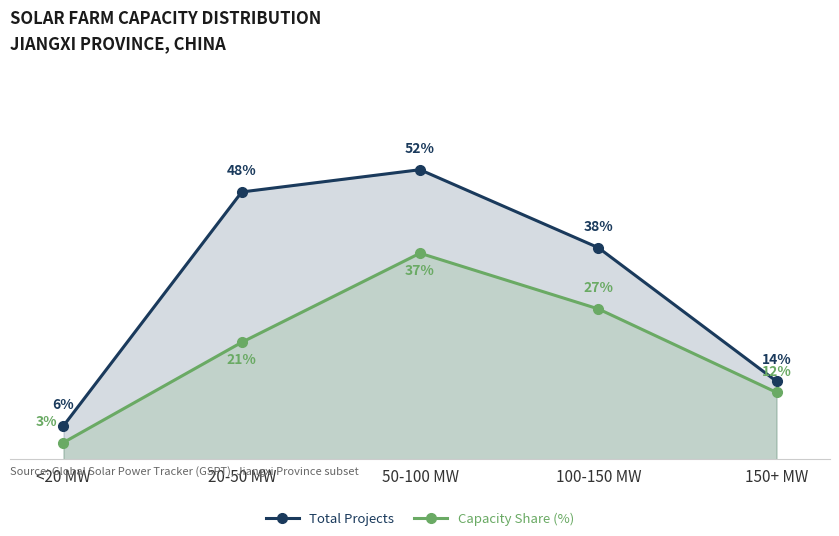

What is the spread (max minus min) of values at <20 MW?

3